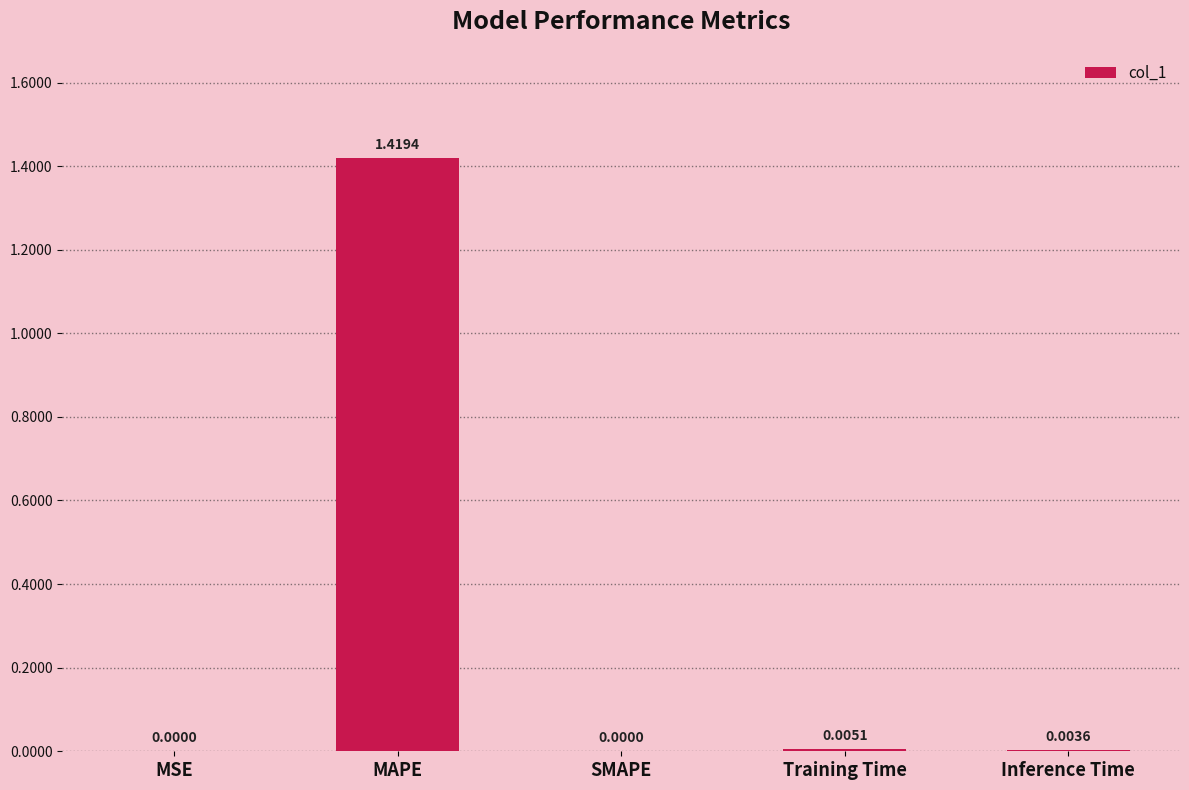

Between MAPE and Inference Time, which is larger?

MAPE